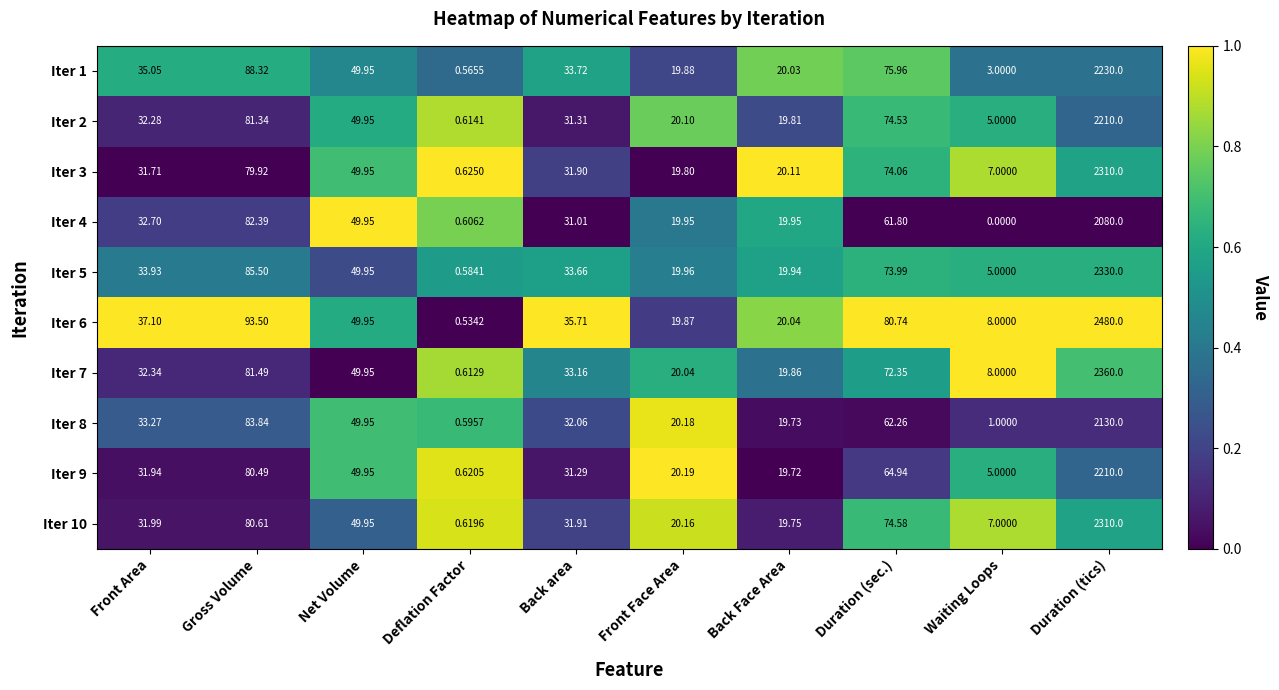

List the labels in order of Iter 7 value, largest first.

Duration (tics), Gross Volume, Duration (sec.), Net Volume, Back area, Front Area, Front Face Area, Back Face Area, Waiting Loops, Deflation Factor